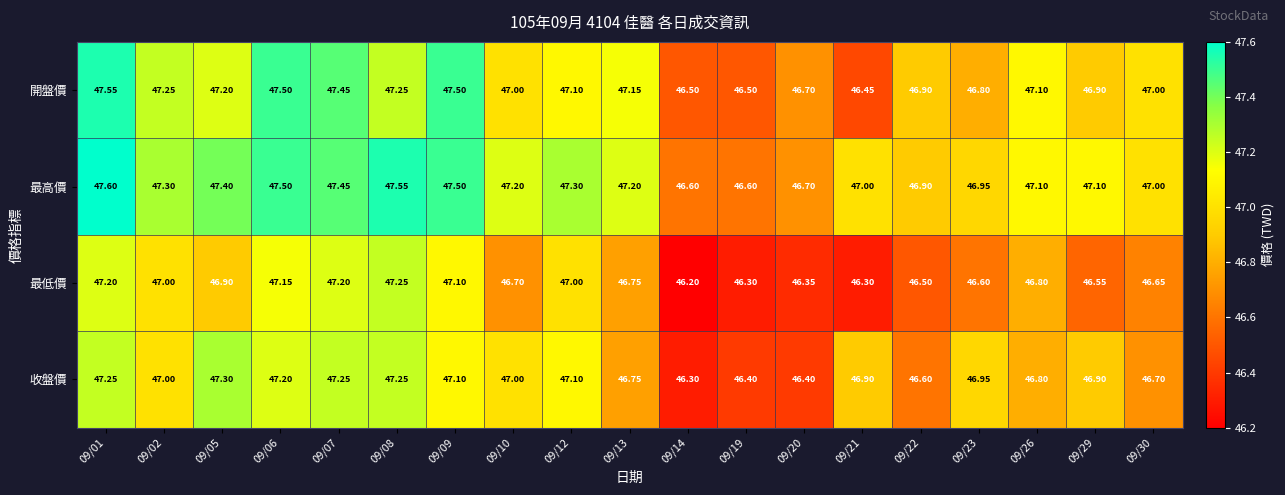

Which series has the largest total across all categories?

最高價